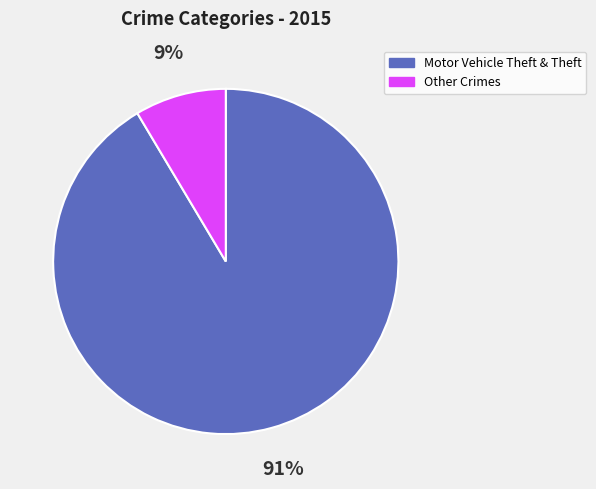

The Other Crimes slice represents 3% of the pie. True or false?

False